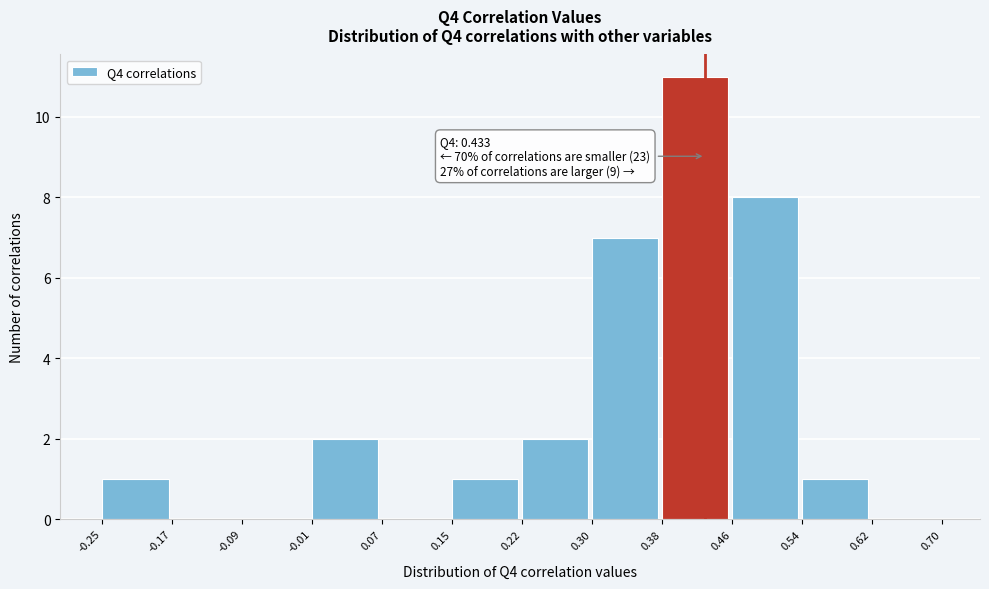

Over which range of the x-axis is the bar tallest?

0.38 to 0.46